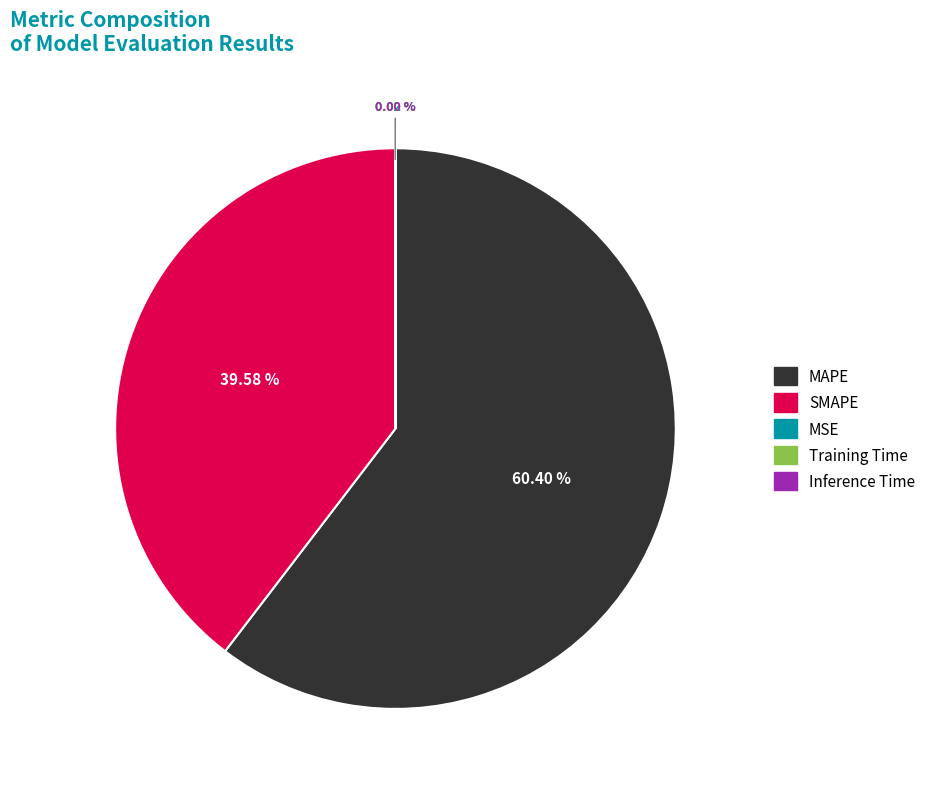

Is there a majority slice in this chart?

Yes